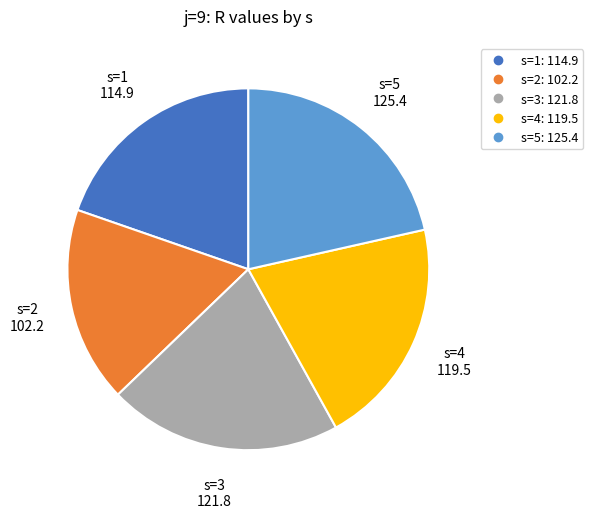

Which slice is the largest?

s=5